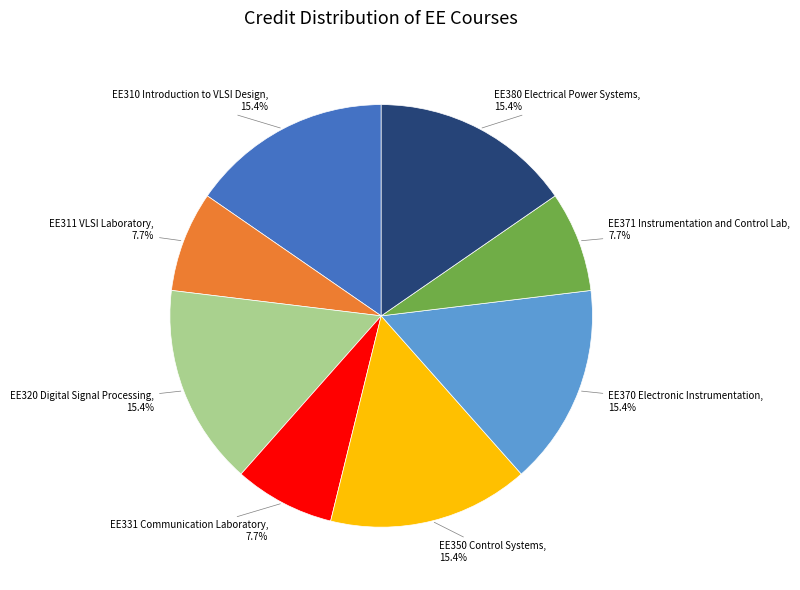

Does any single category account for the majority?

No